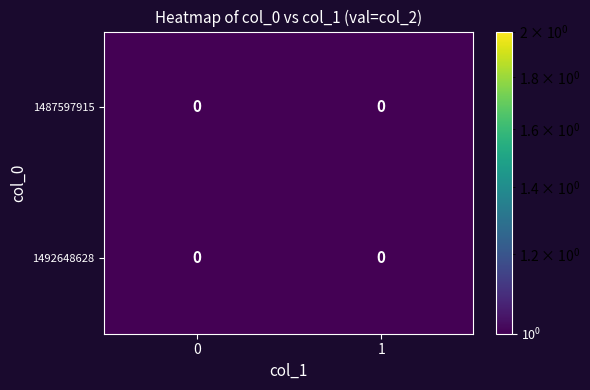

At which label does 1487597915 reach its minimum?

col_1=0